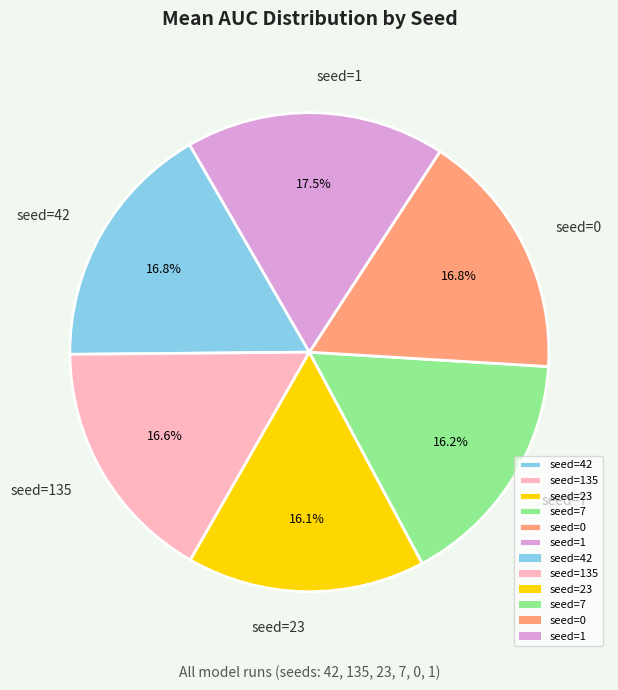

To the nearest percent, what is the difference between the largest and smallest slice percentages?

1%